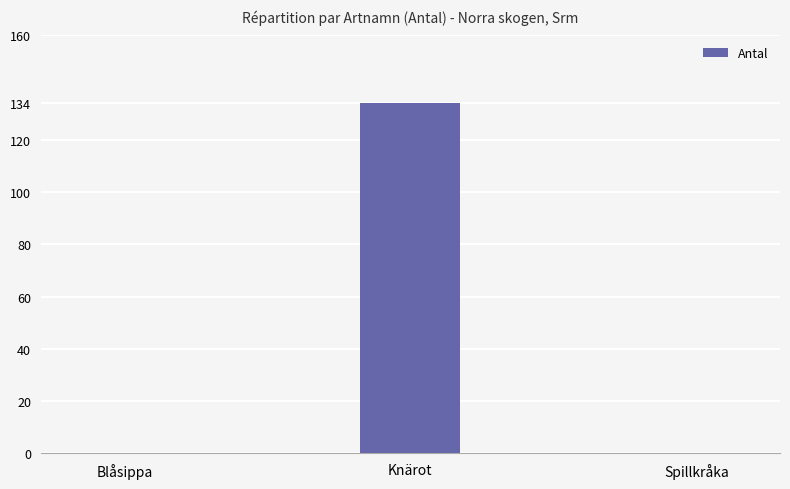

Which category has the highest value across all series?

Knärot